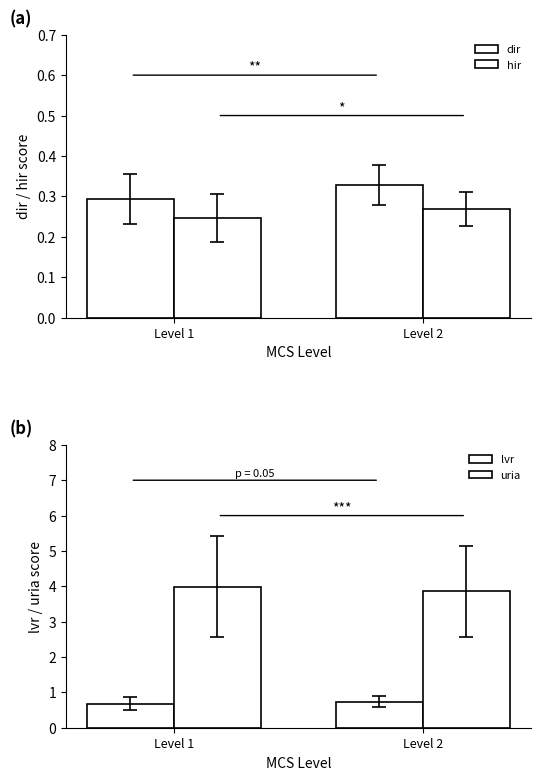

Are the bars horizontal?

No